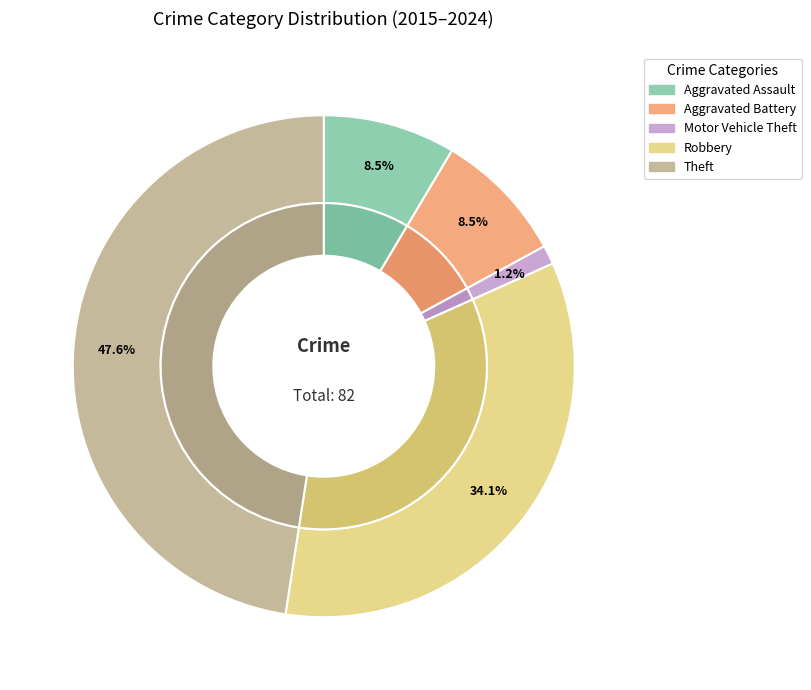

Rank the categories by value from lowest to highest.

Motor Vehicle Theft, Aggravated Assault, Aggravated Battery, Robbery, Theft